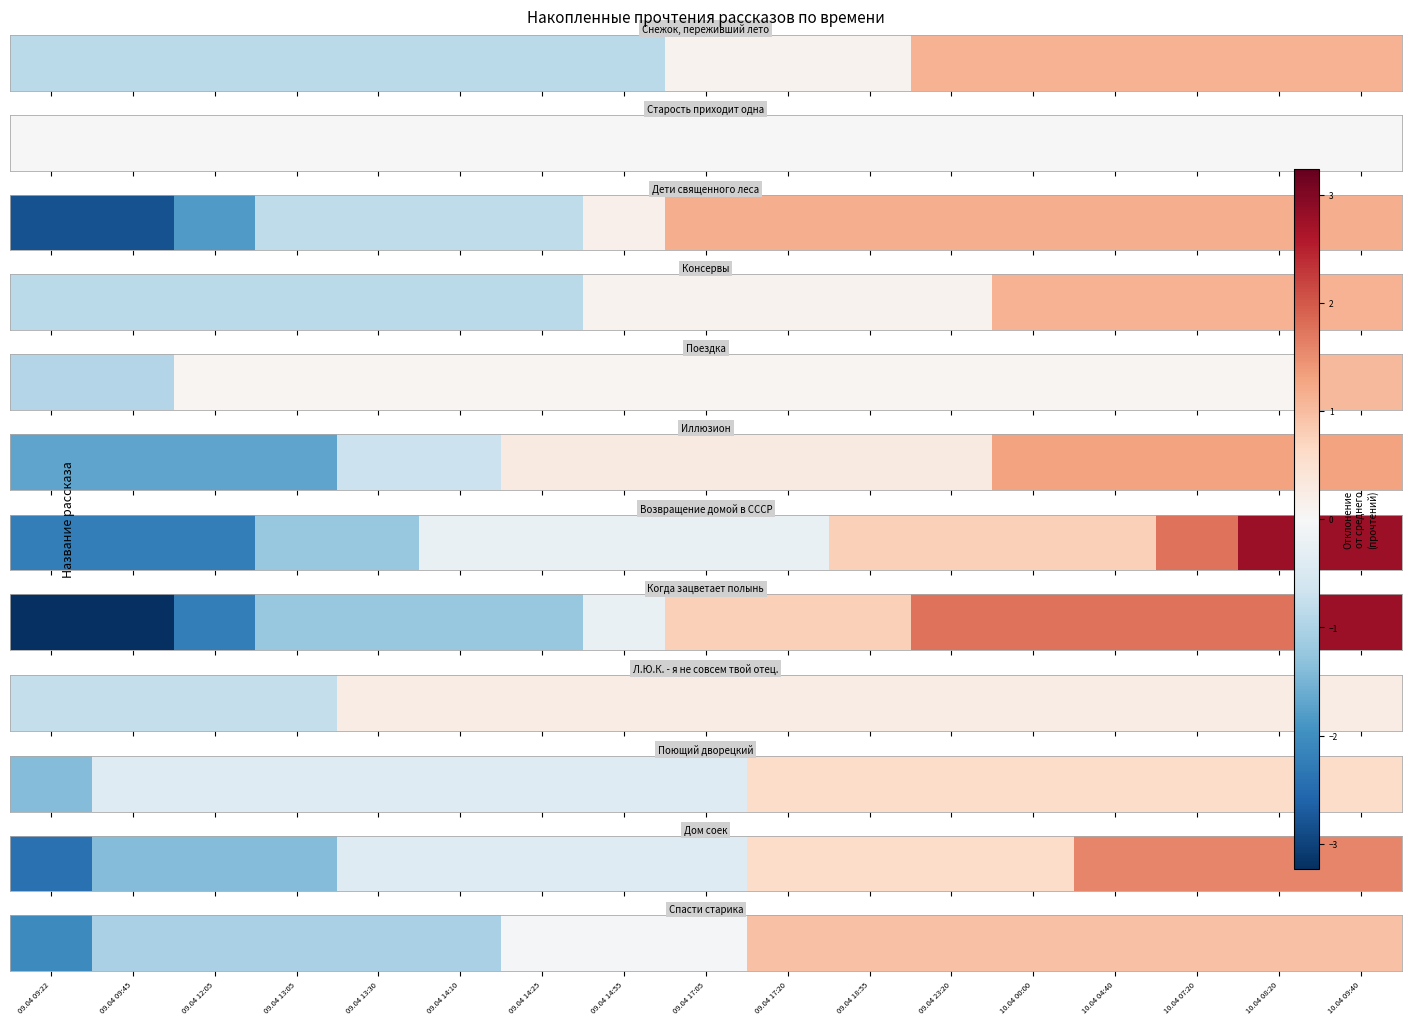

Read the value at 10.04 04:40.

0.9